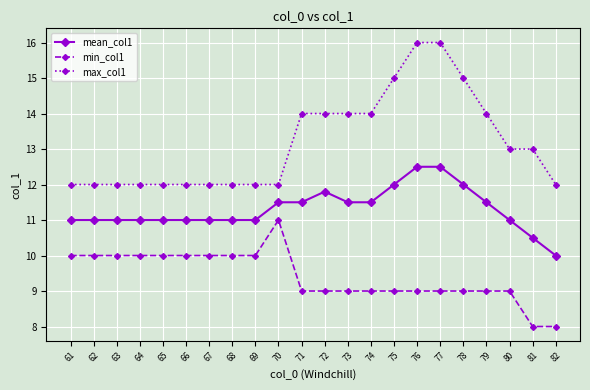

True or false: mean_col1 and min_col1 cross at least once.

False